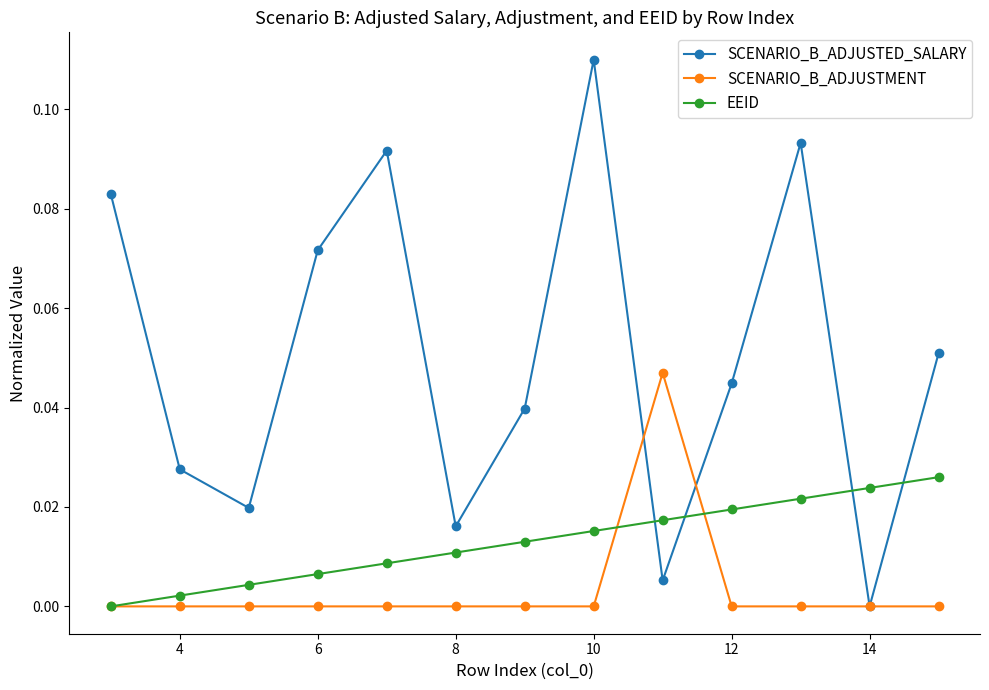

Which series has the largest total across all categories?

SCENARIO_B_ADJUSTED_SALARY